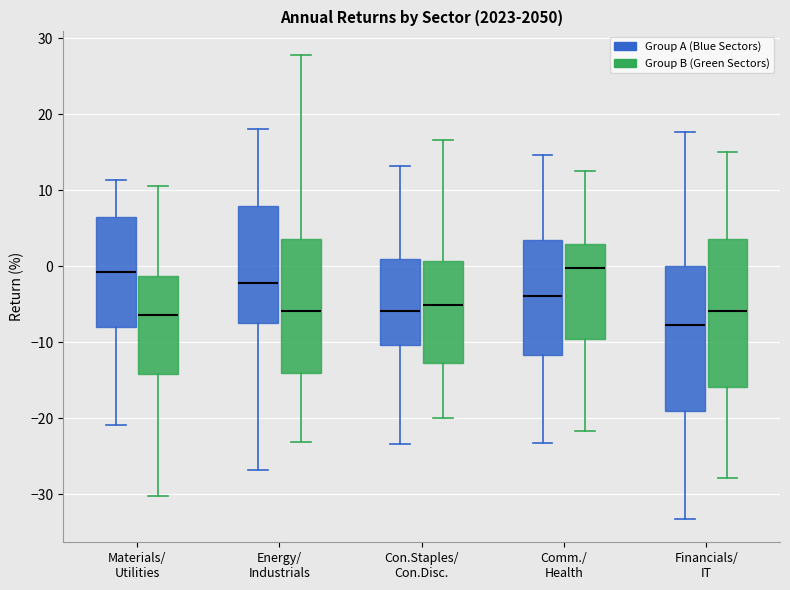

Which box has the lowest median line?

Financials/ IT (Group A (Blue Sectors))